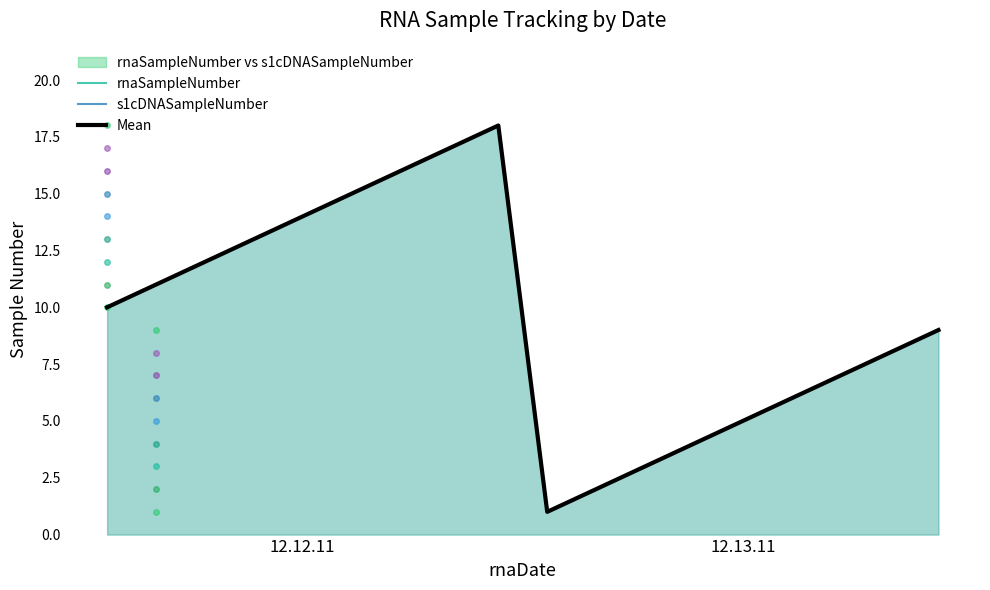

What is the difference between the maximum and second lowest values in the rnaSampleNumber series?

16